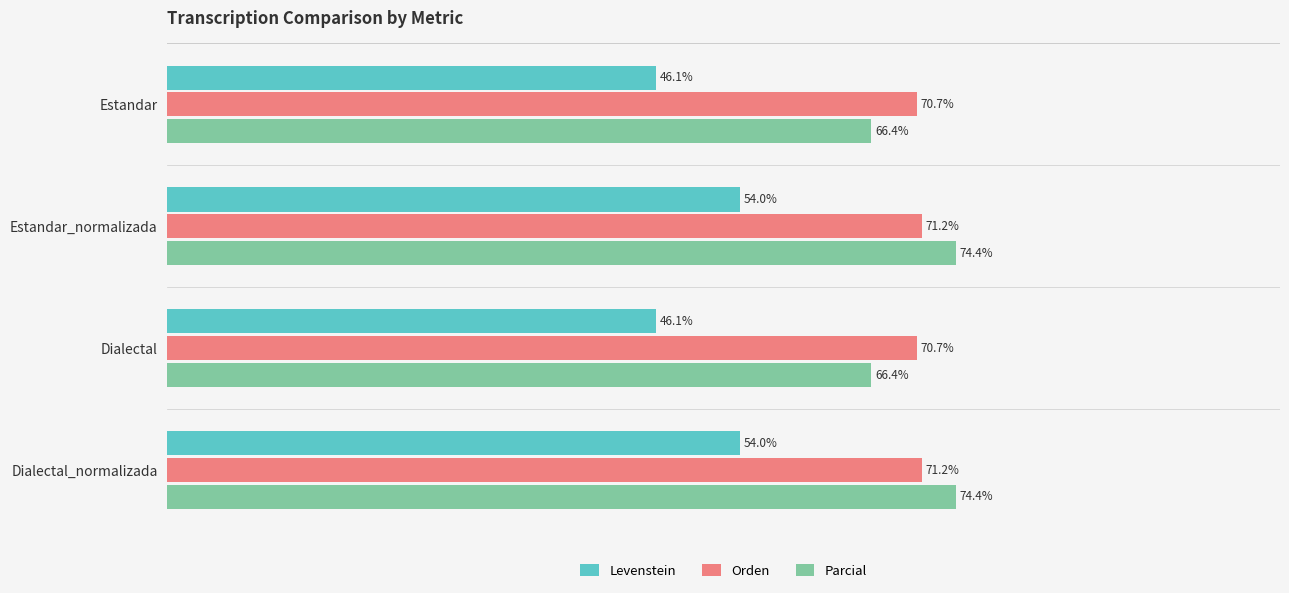

Rank the series at Estandar_normalizada from lowest to highest value.

Levenstein, Orden, Parcial